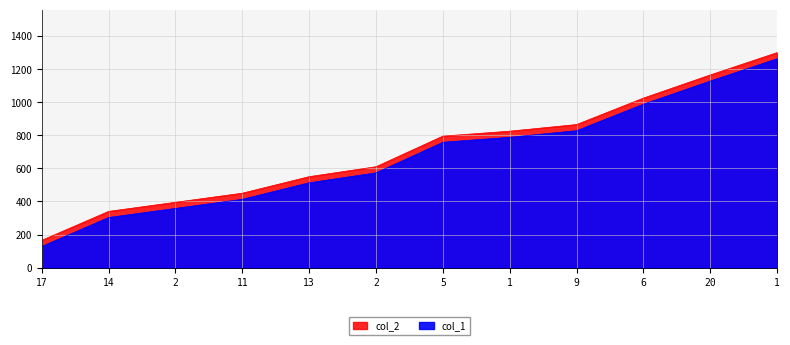

Which series has the largest total across all categories?

col_1